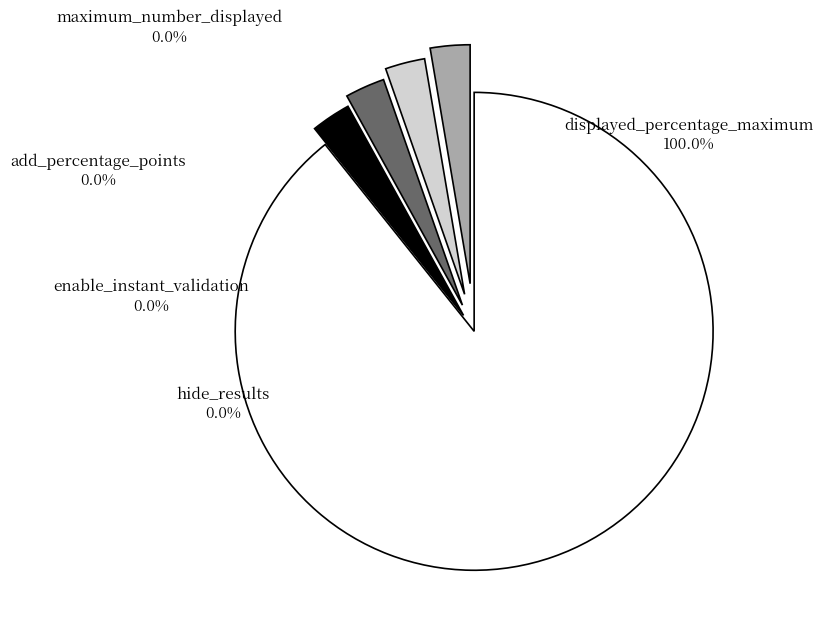

Count the number of slices in the pie.

5